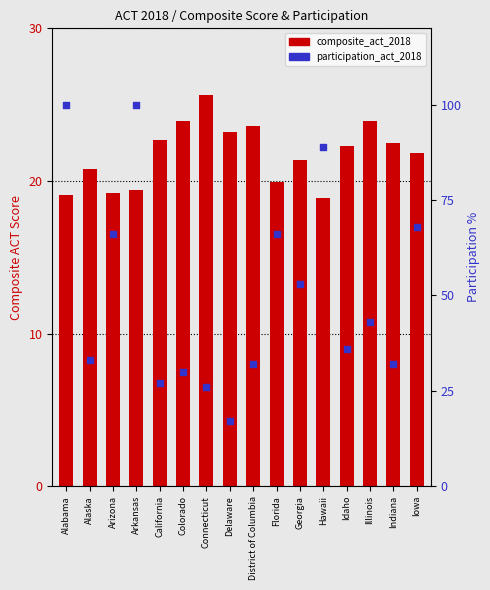

Which series contains the highest Y value?

participation_act_2018